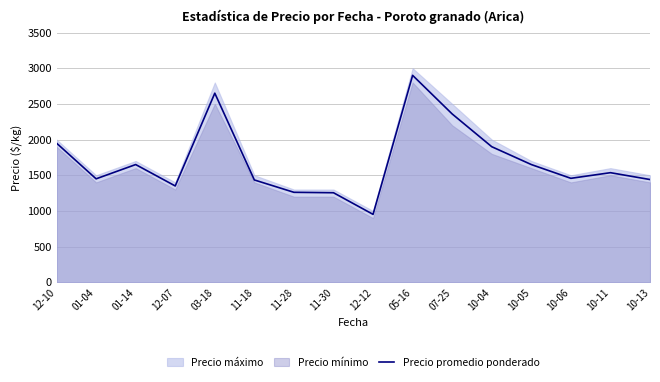

How many points are higher than both their immediate neighbors (excluding endpoints)?

4